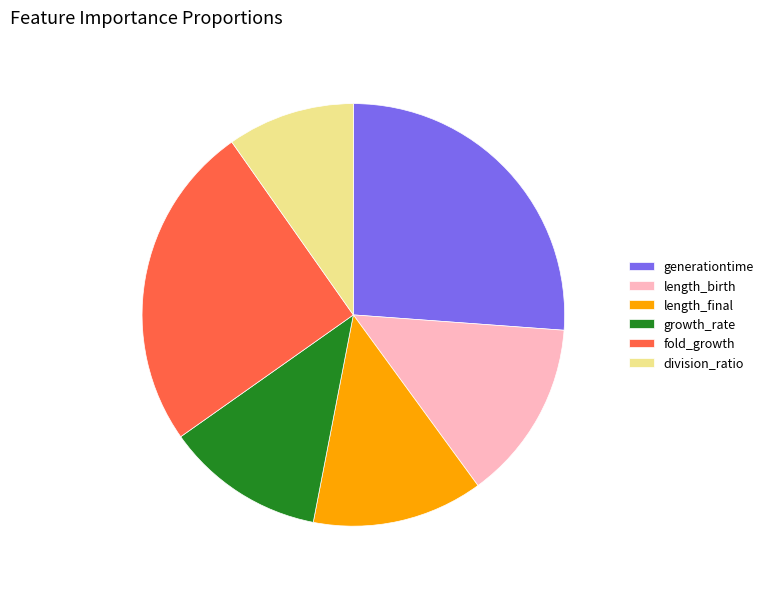

The division_ratio slice represents 20% of the pie. True or false?

False